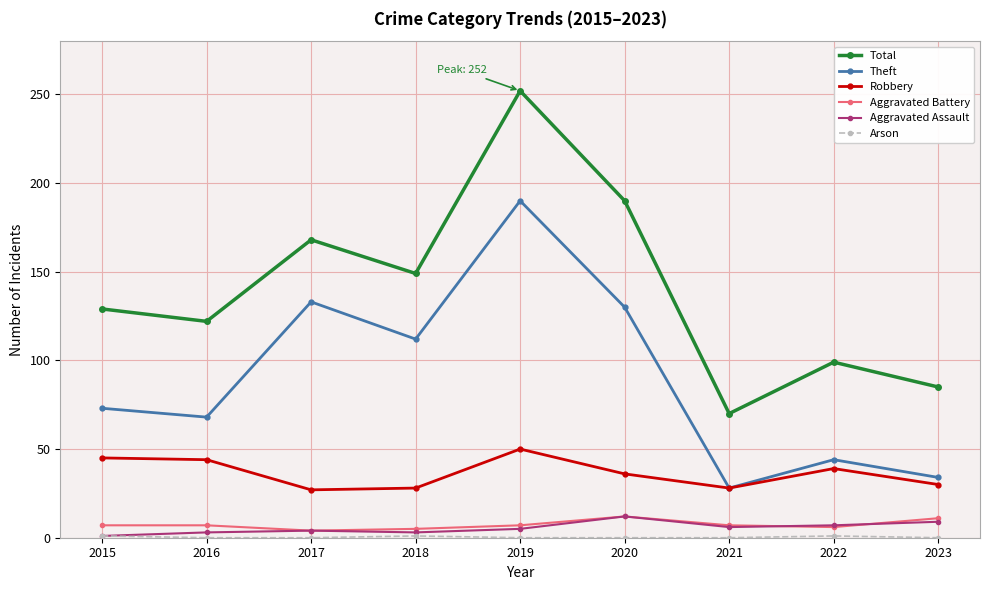

How many distinct data groups are displayed?

6